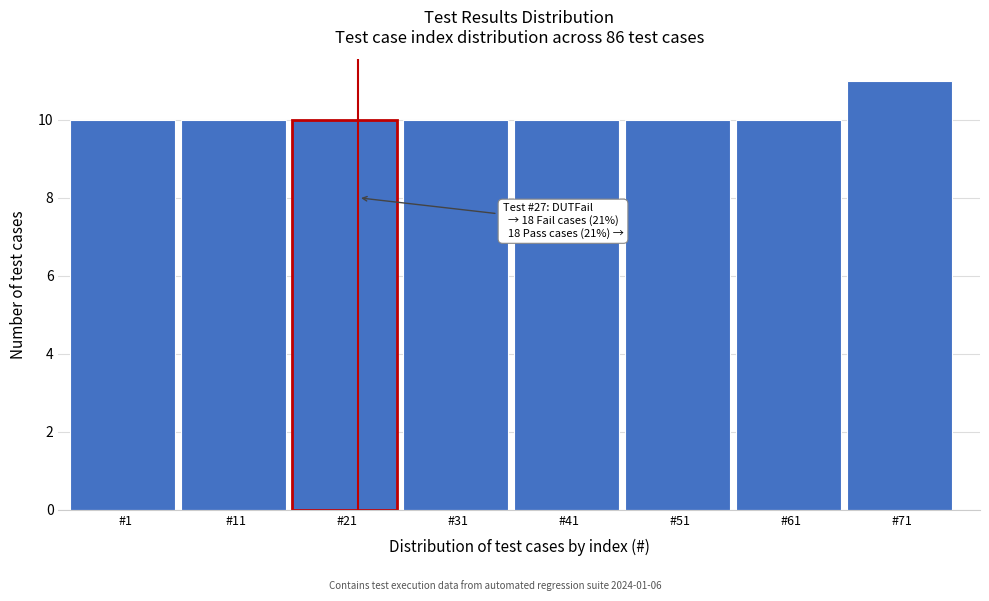

Reading left to right, what are all the values shown in this chart?

#1=10	#11=10	#21=10	#31=10	#41=10	#51=10	#61=10	#71=11